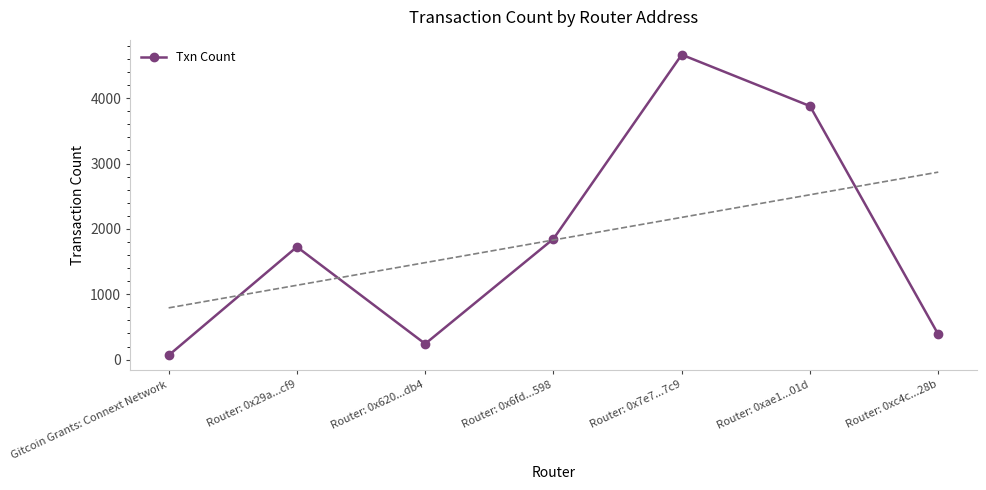

At which label does the data first exceed 1725?

Router: 0x6fd...598